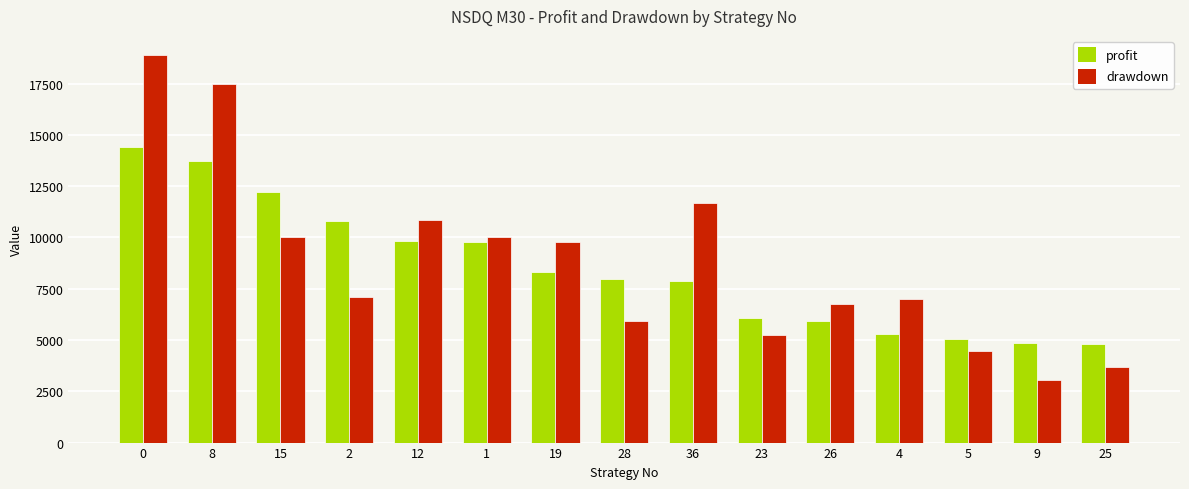

What is the difference between the highest and lowest values at 25?

1119.7